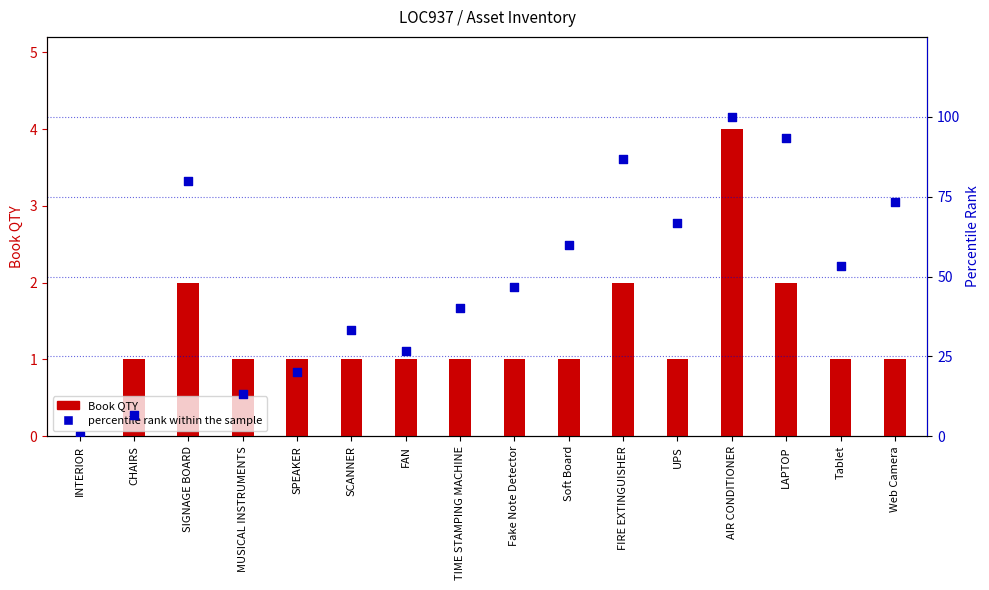

What are all the series names shown in the legend?

Book QTY, percentile rank within the sample